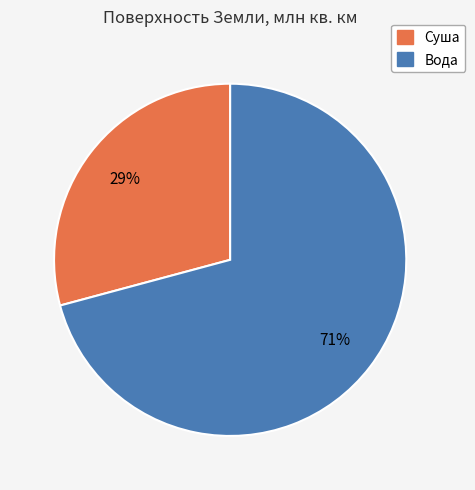

Between Суша and Вода, which is larger?

Вода